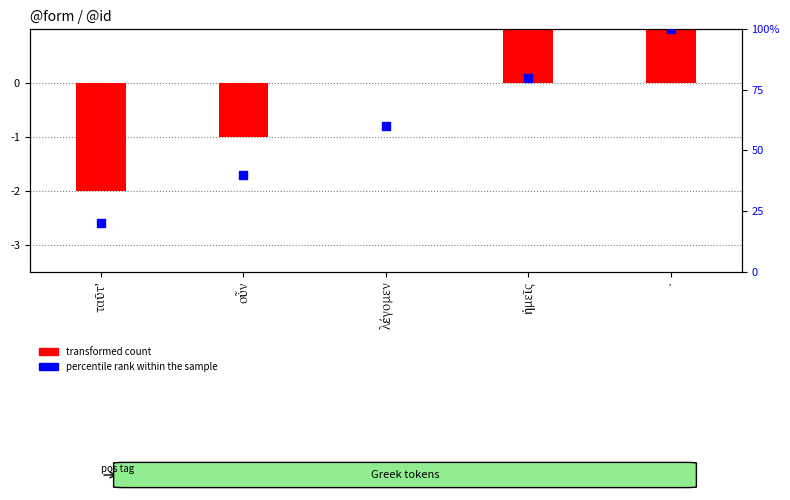

Is the value of transformed count at · greater than the value of percentile rank within the sample at οὖν?

No